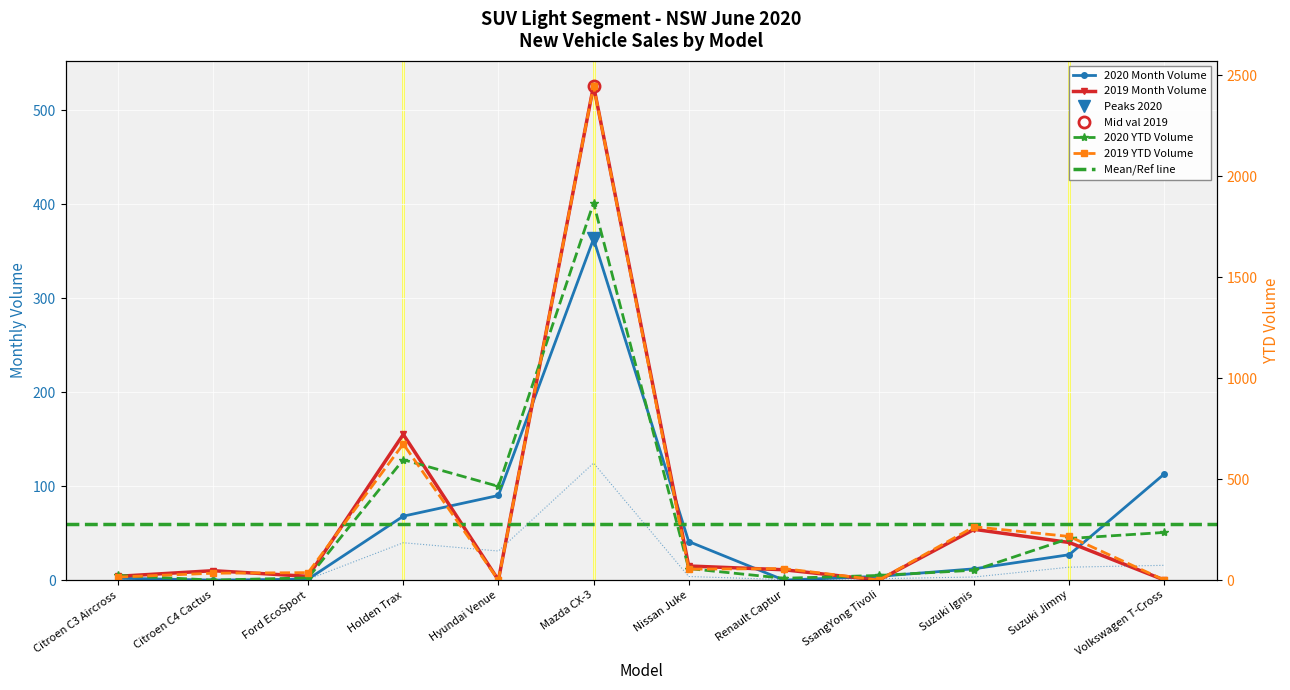

Which series has the largest range (max minus min)?

2019 YTD Volume